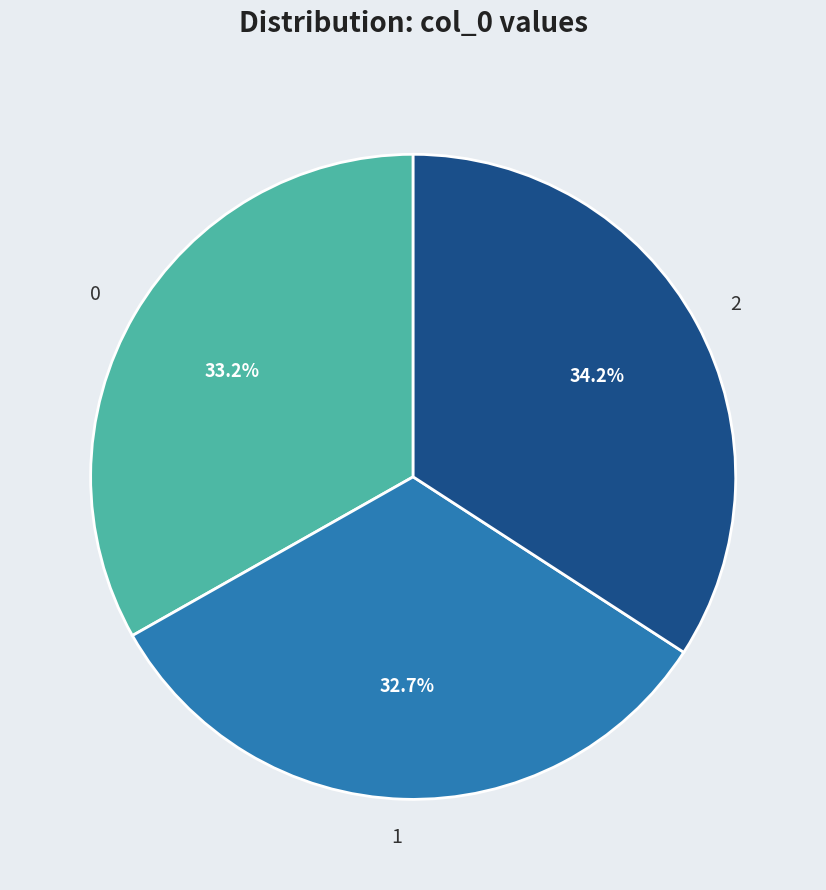

The 1 slice represents 38% of the pie. True or false?

False